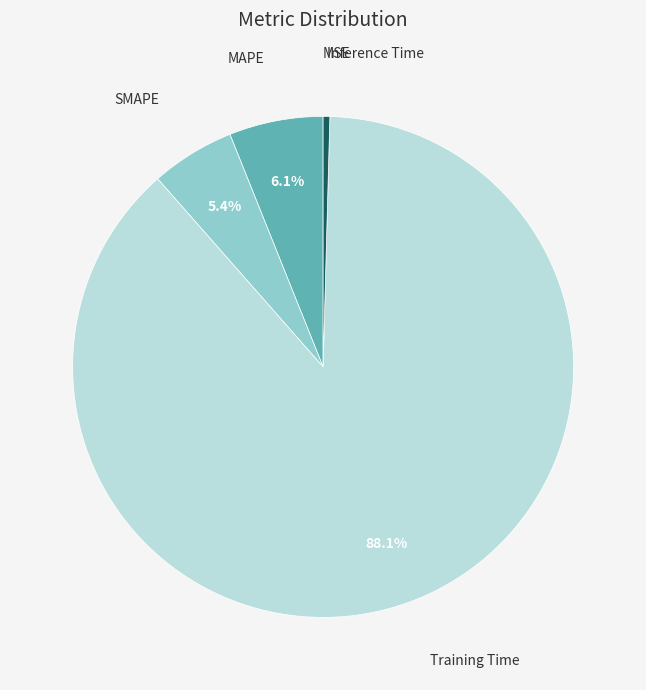

Which category has the biggest portion of the pie?

Training Time